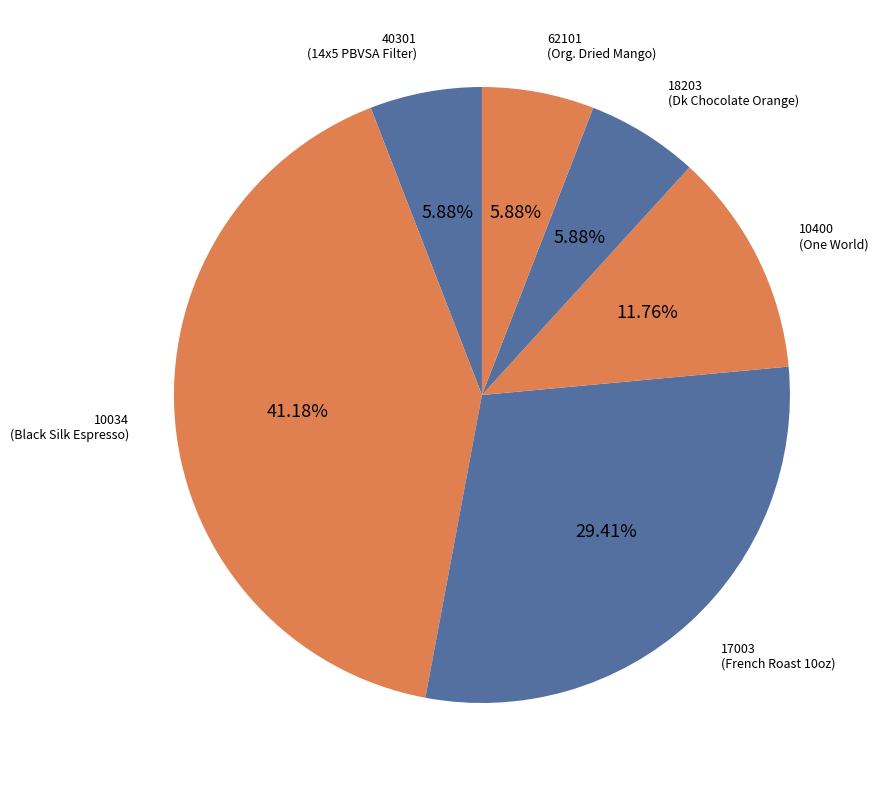

How many slices are in this pie chart?

6